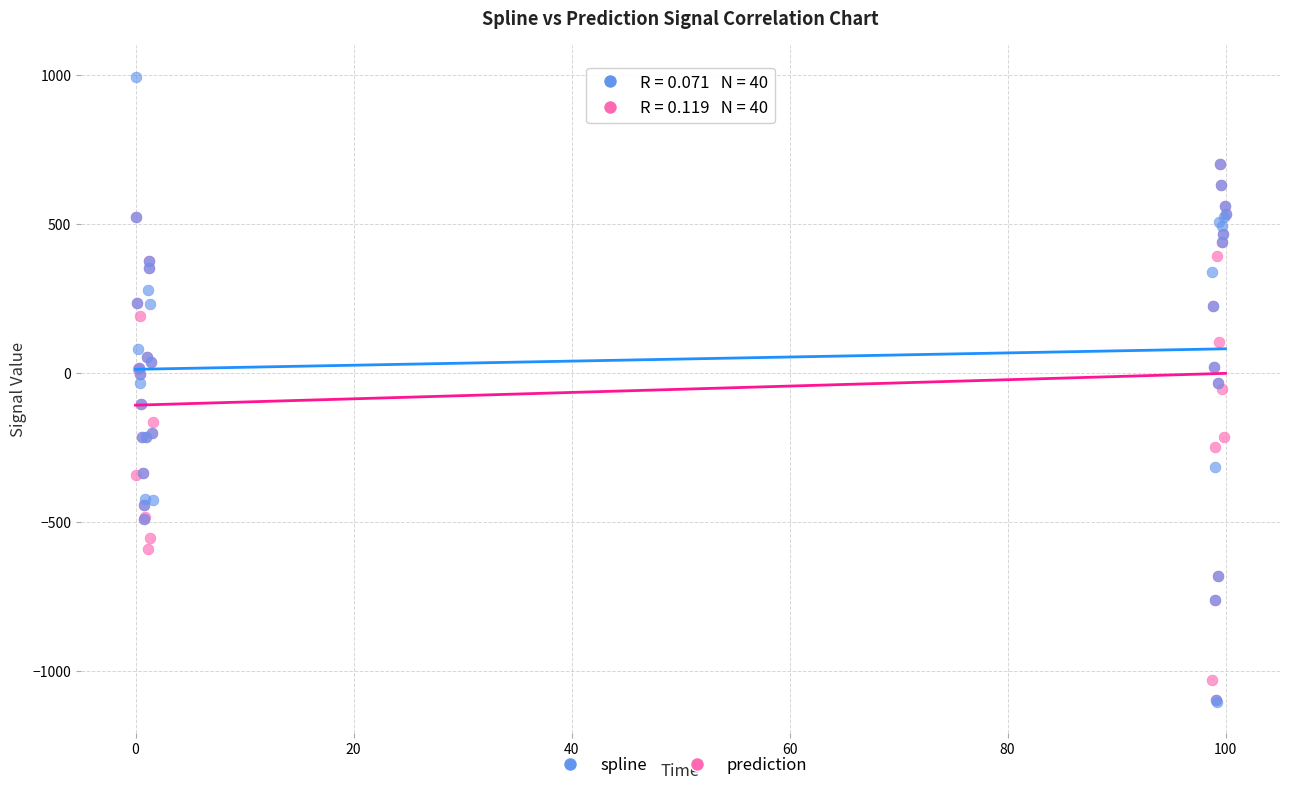

What are all the series names shown in the legend?

spline, prediction